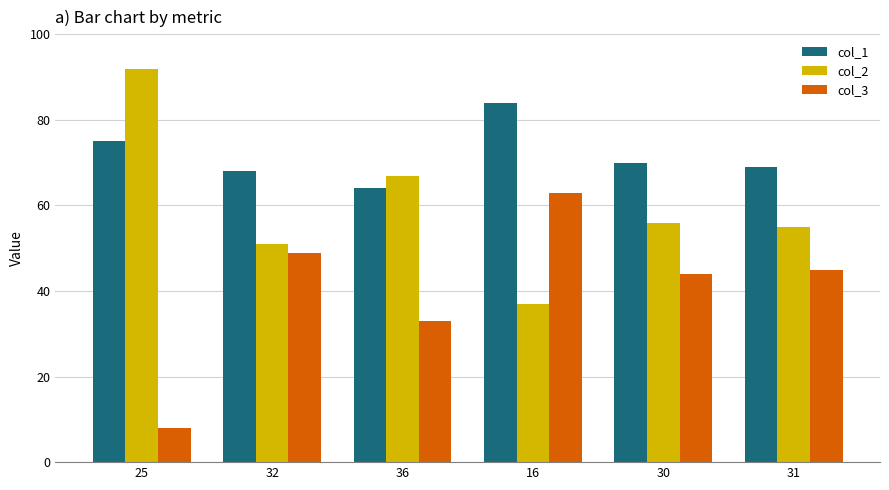

Which category has the highest value across all series?

25